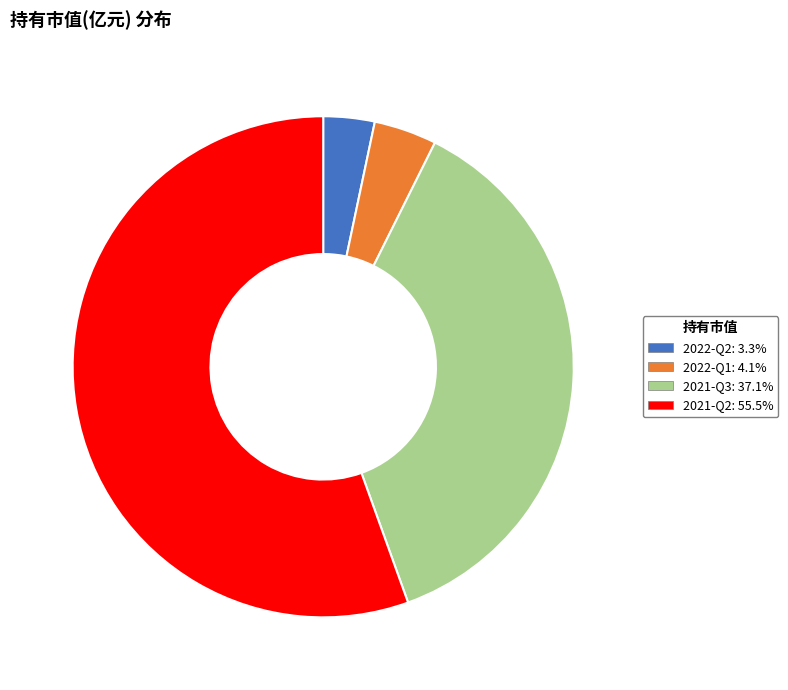

Which has a higher value, 2021-Q3 or 2022-Q1?

2021-Q3